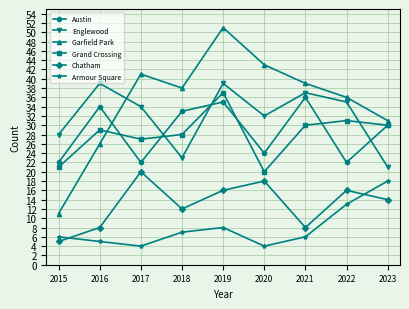

At which category does the chart reach its peak across all series?

2019